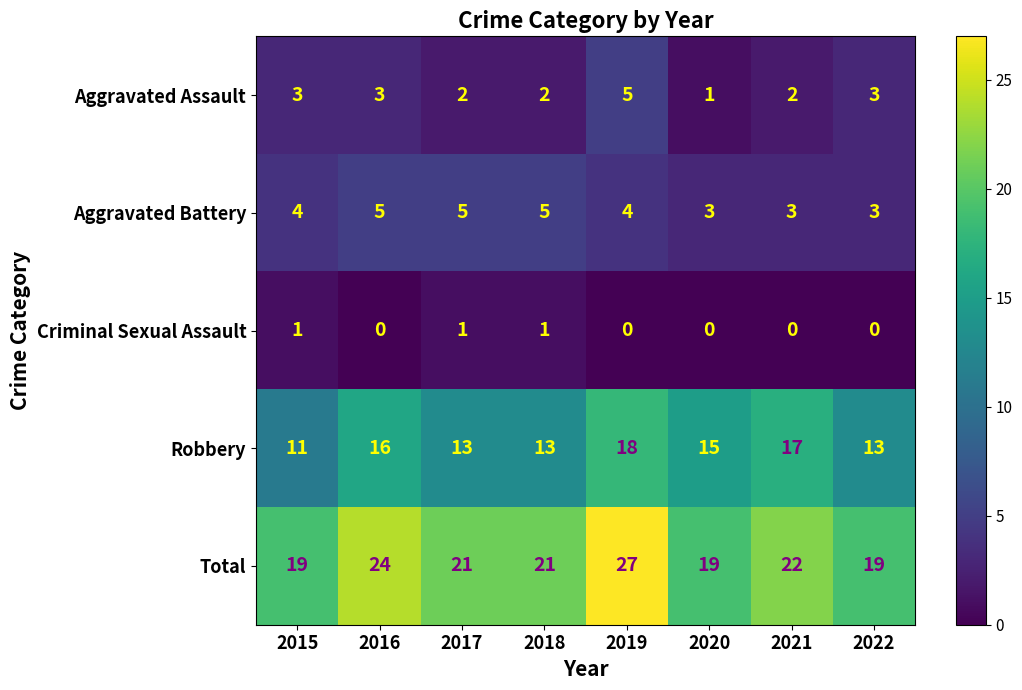

What is the minimum value for Robbery?

11